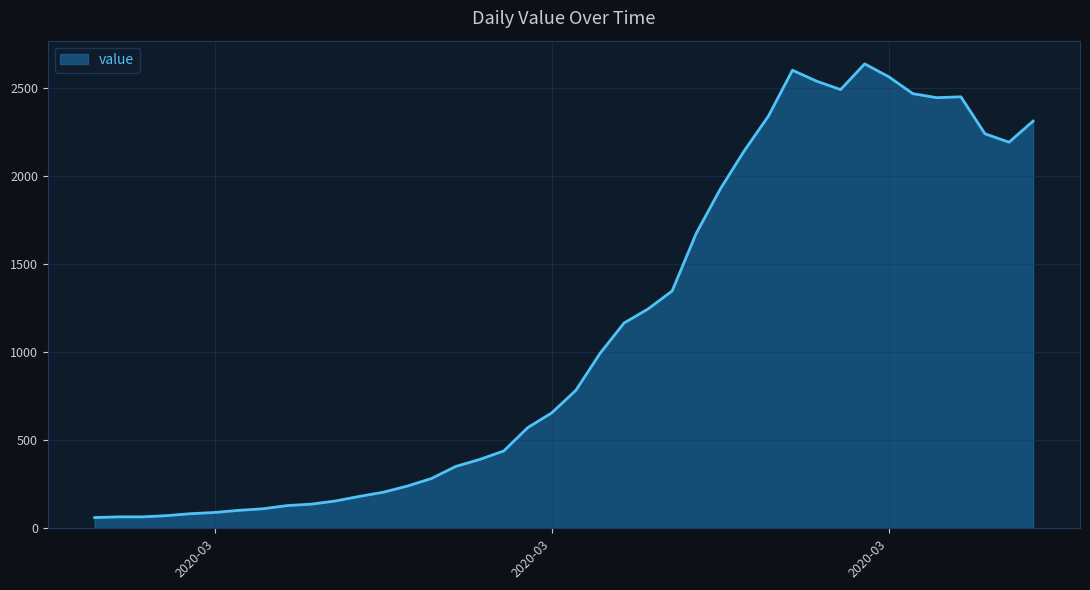

Count the number of data series in this chart.

1